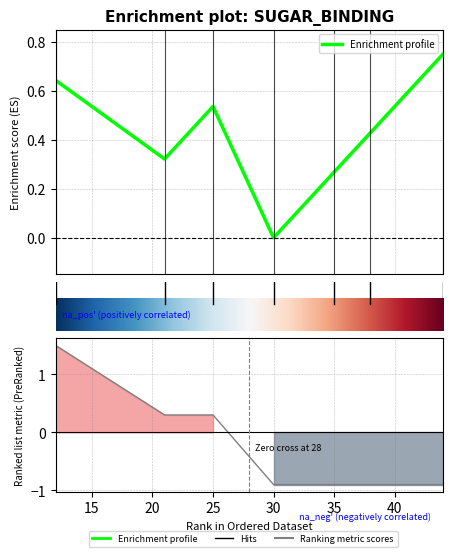

True or false: ConfigType has more than 2 points higher than both neighbors.

False